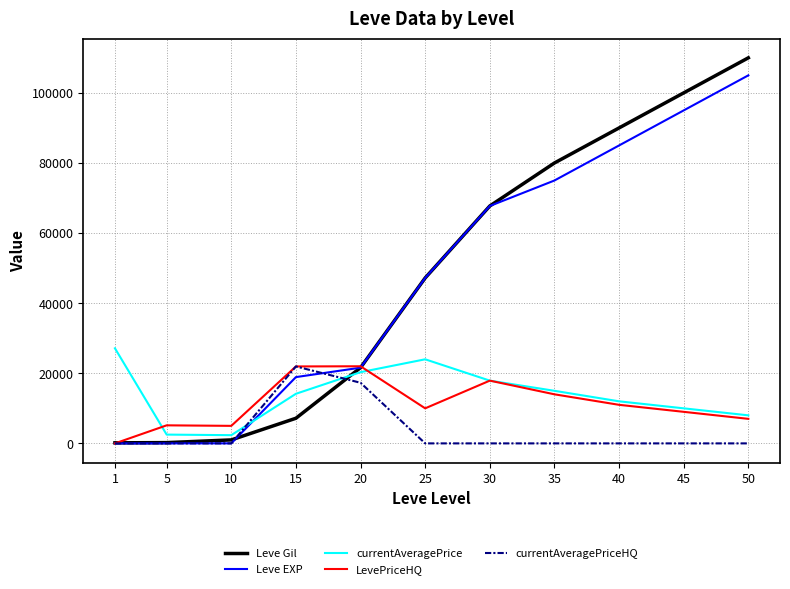

What is the spread (max minus min) of values at 10?

5000